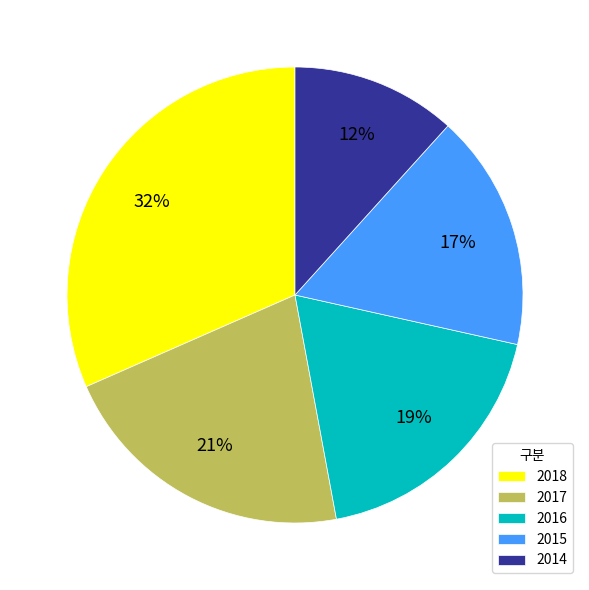

Which category has the biggest portion of the pie?

2018